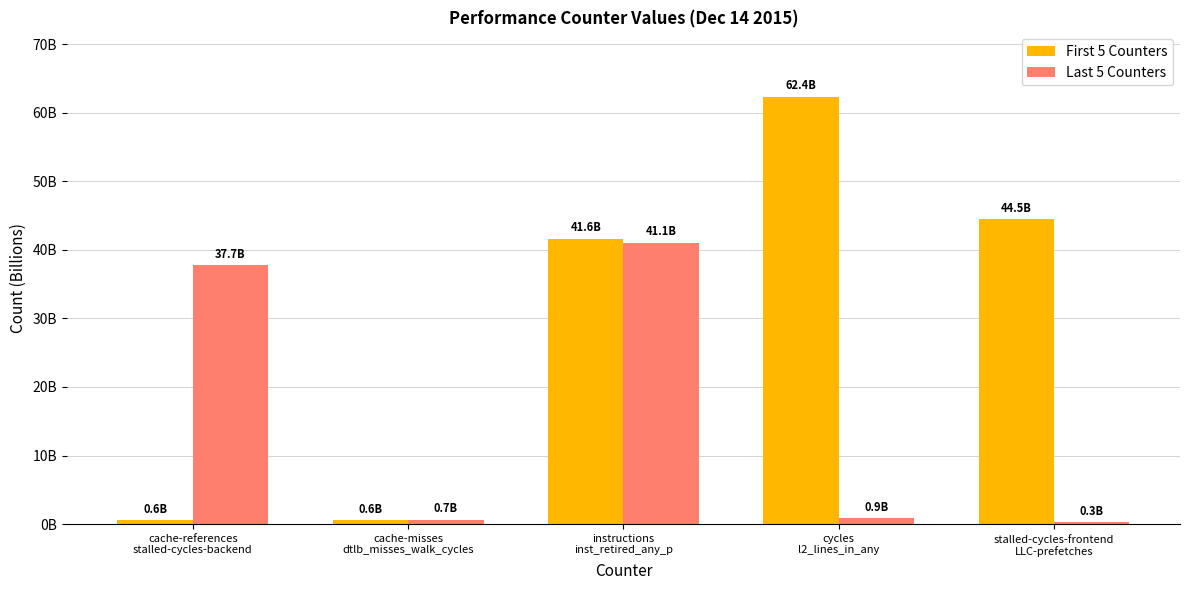

Between instructions
inst_retired_any_p and stalled-cycles-frontend
LLC-prefetches, which series saw the biggest shift?

Last 5 Counters